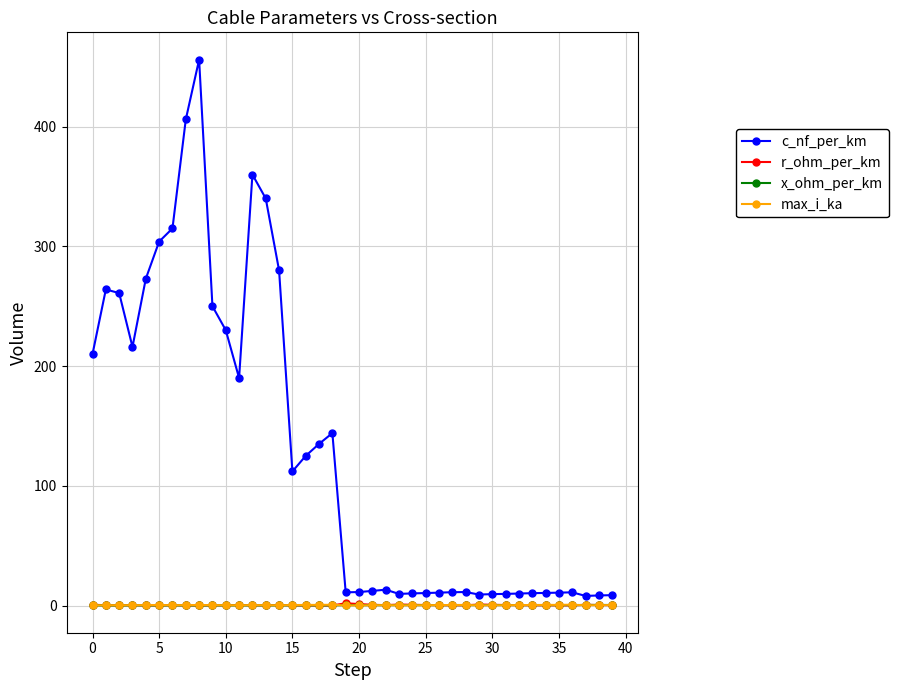

Which series has the largest total across all categories?

c_nf_per_km